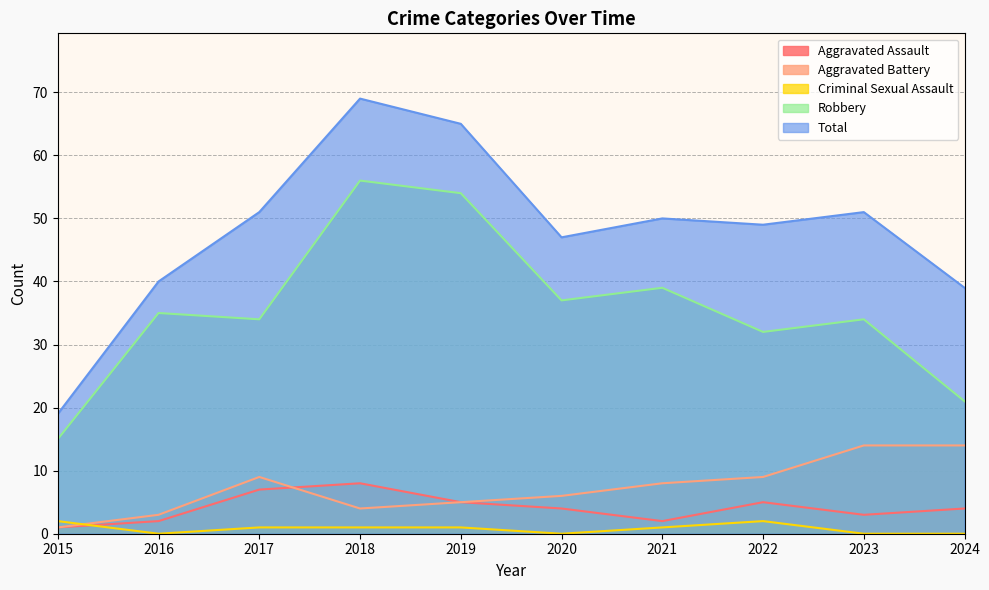

How many Aggravated Assault values are between 2 and 5?

7